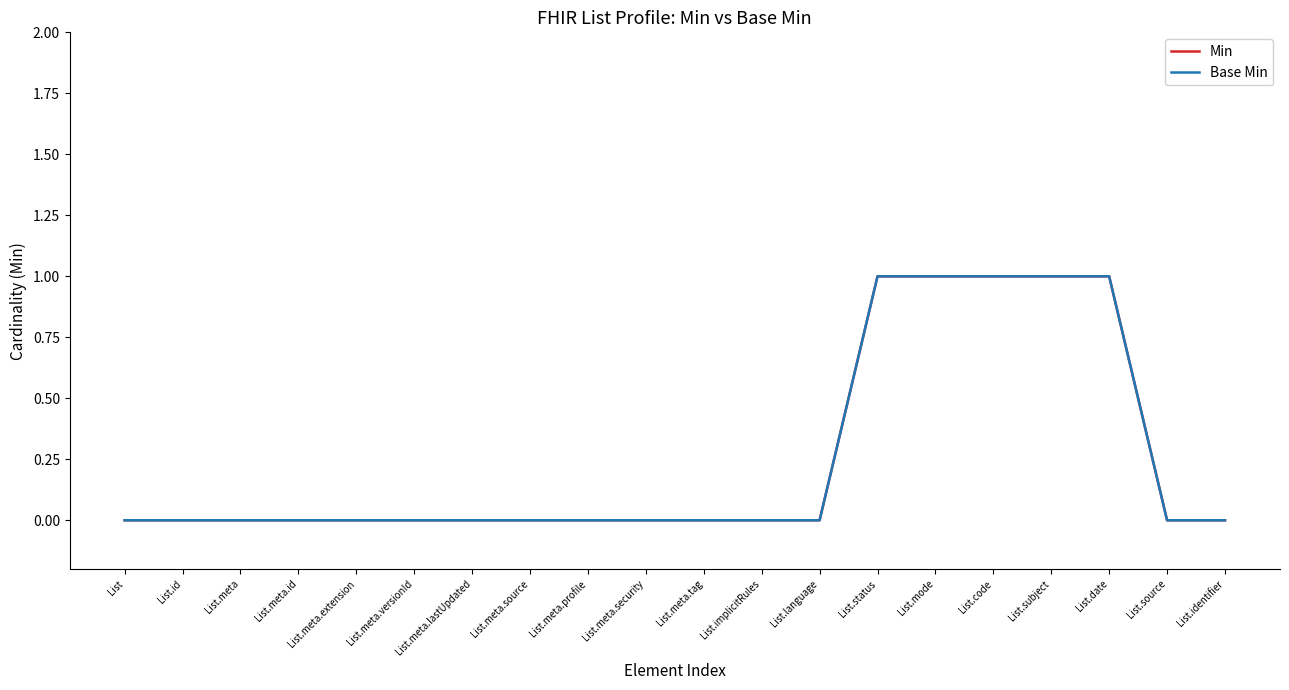

Is this an area chart (filled region under the line)?

No